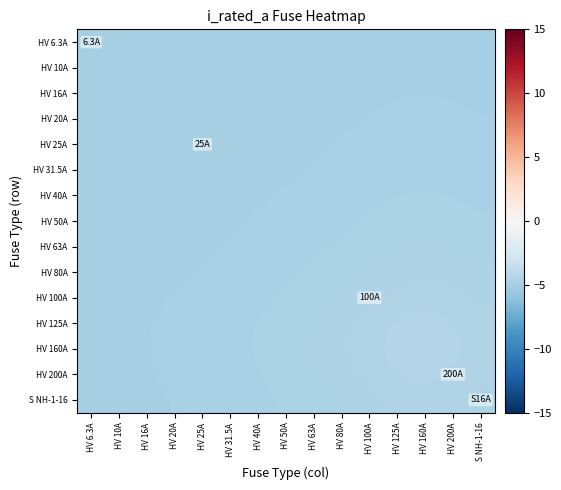

What is the greatest value displayed?

-4.4